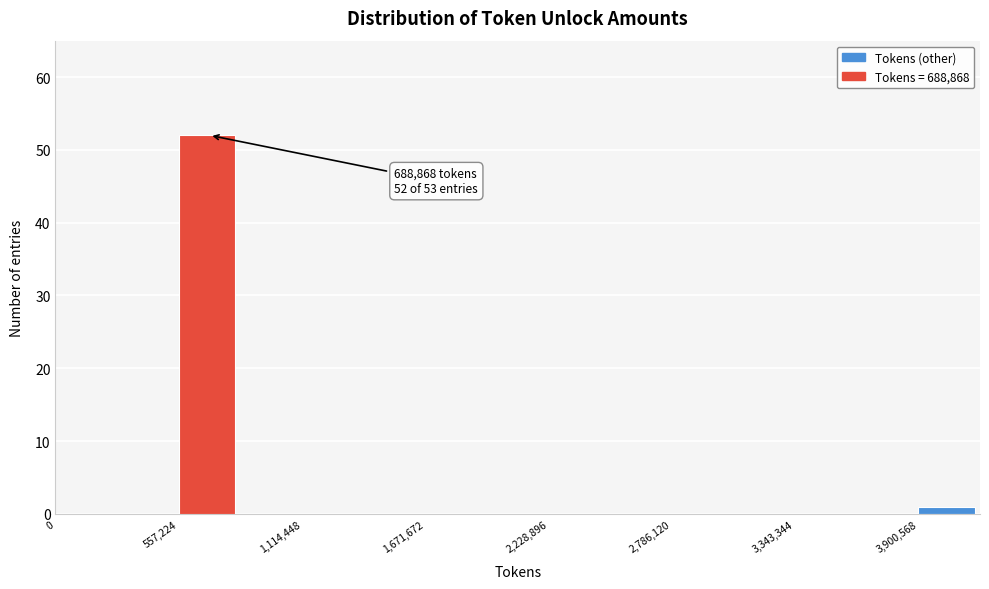

Around what value on the x-axis is the tallest bar? Give the approximate position of its centre, as read against the axis.

700000